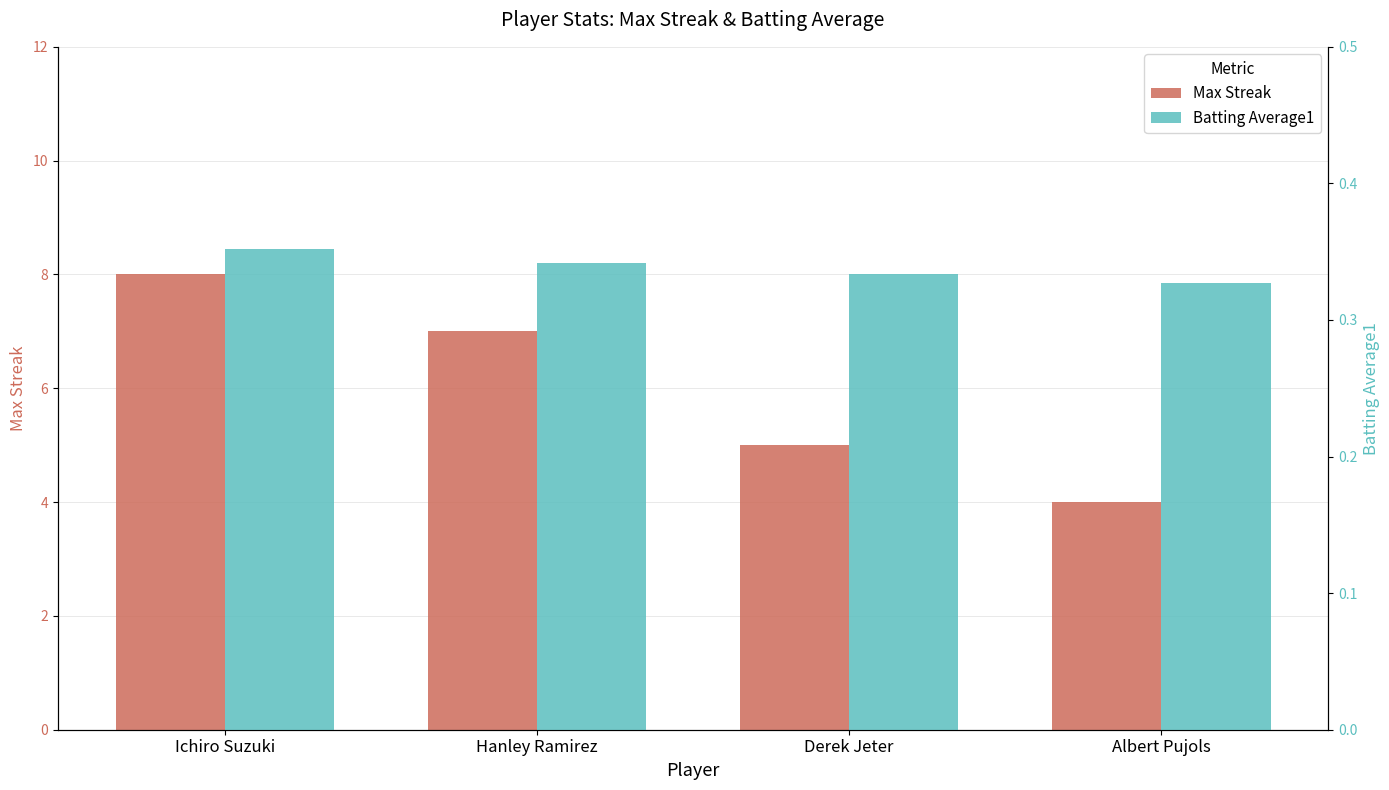

The Batting Average1 series shows 0.1 at Derek Jeter. True or false?

False